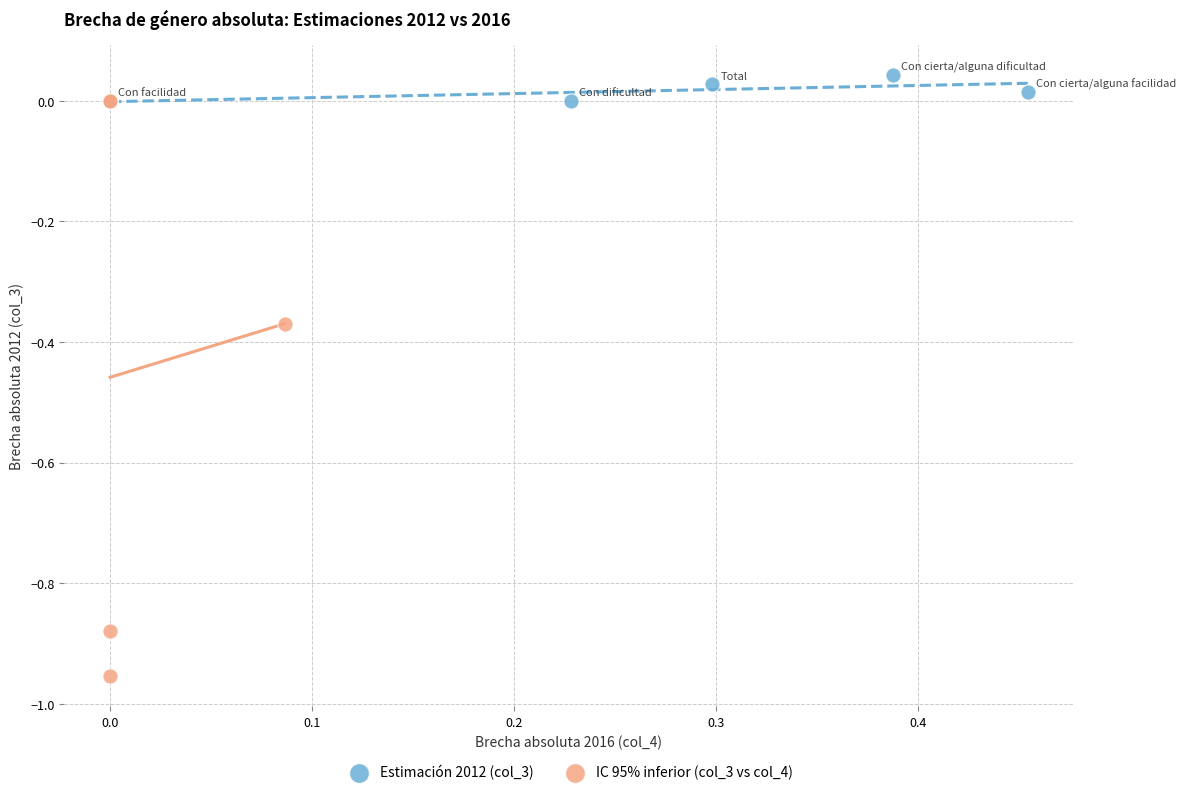

Which series has the largest Y range (max minus min)?

IC 95% inferior (col_3 vs col_4)